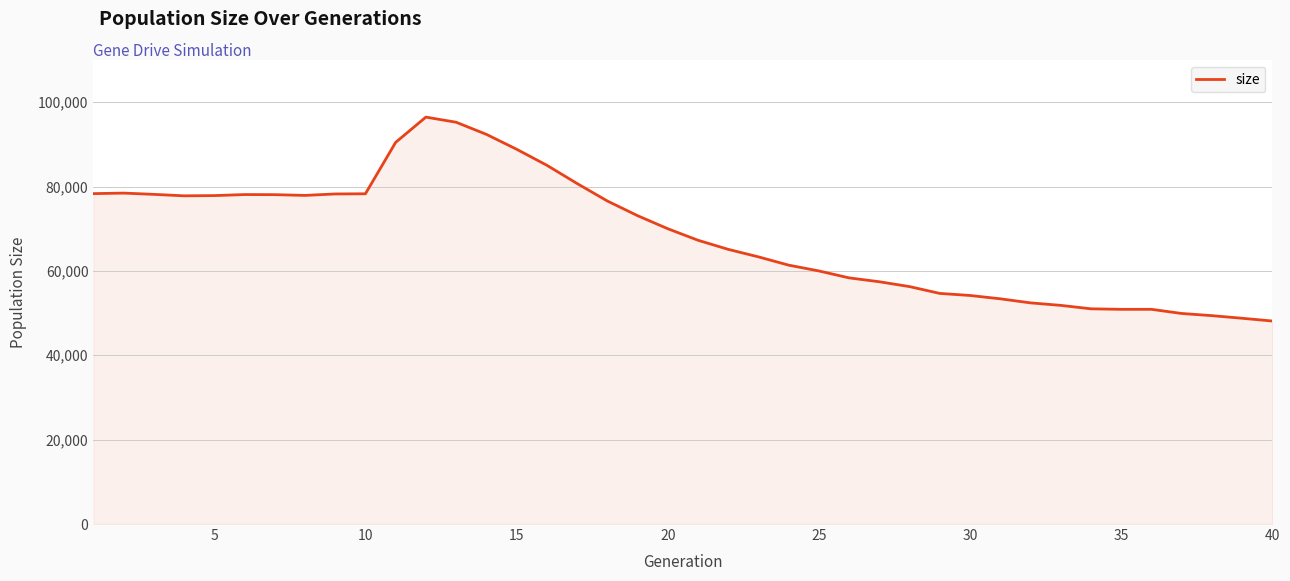

What is the minimum value shown in the chart?

48126